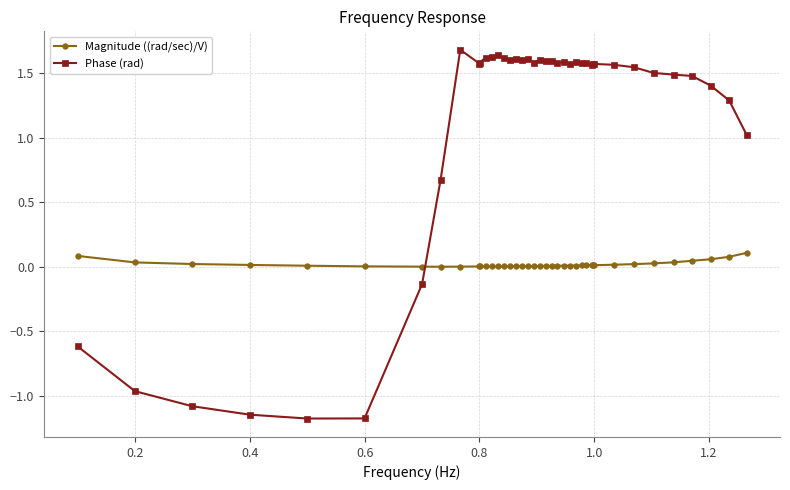

Which series has the largest total across all categories?

Phase (rad)